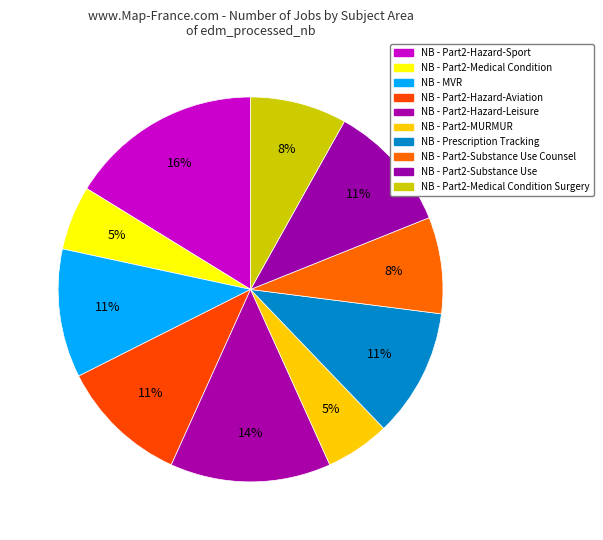

Is there any slice that represents more than half of the pie?

No